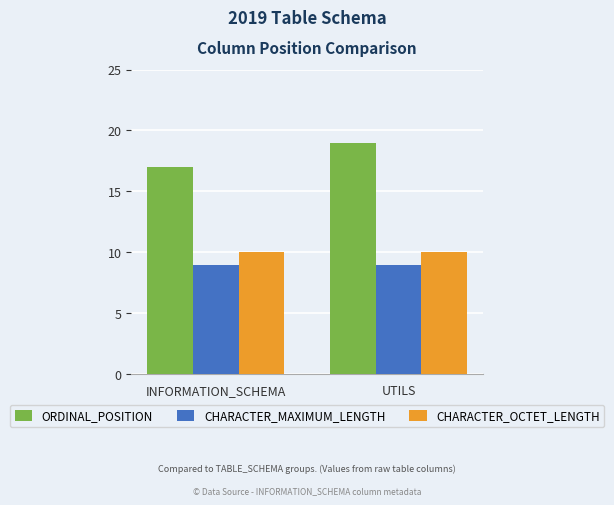

Which series has the largest total across all categories?

ORDINAL_POSITION